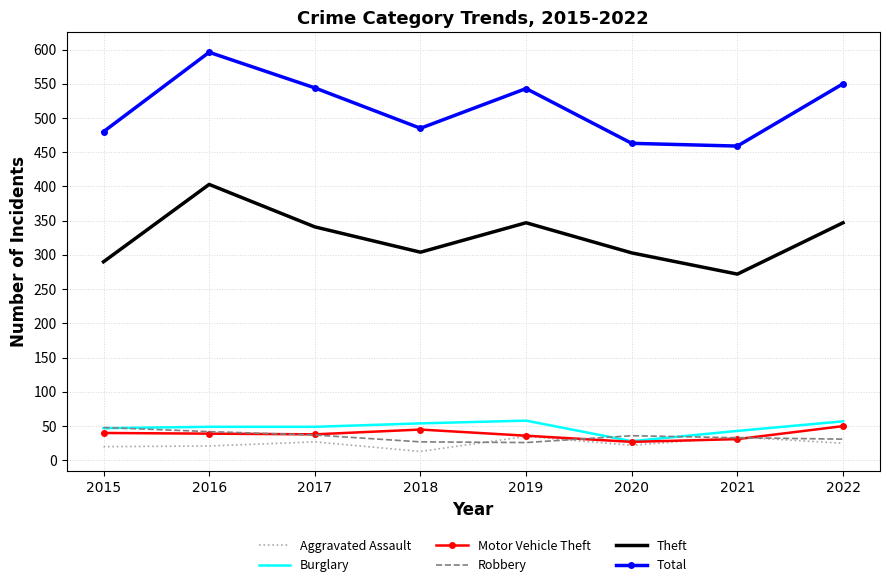

Which label corresponds to the largest value in the chart?

2016